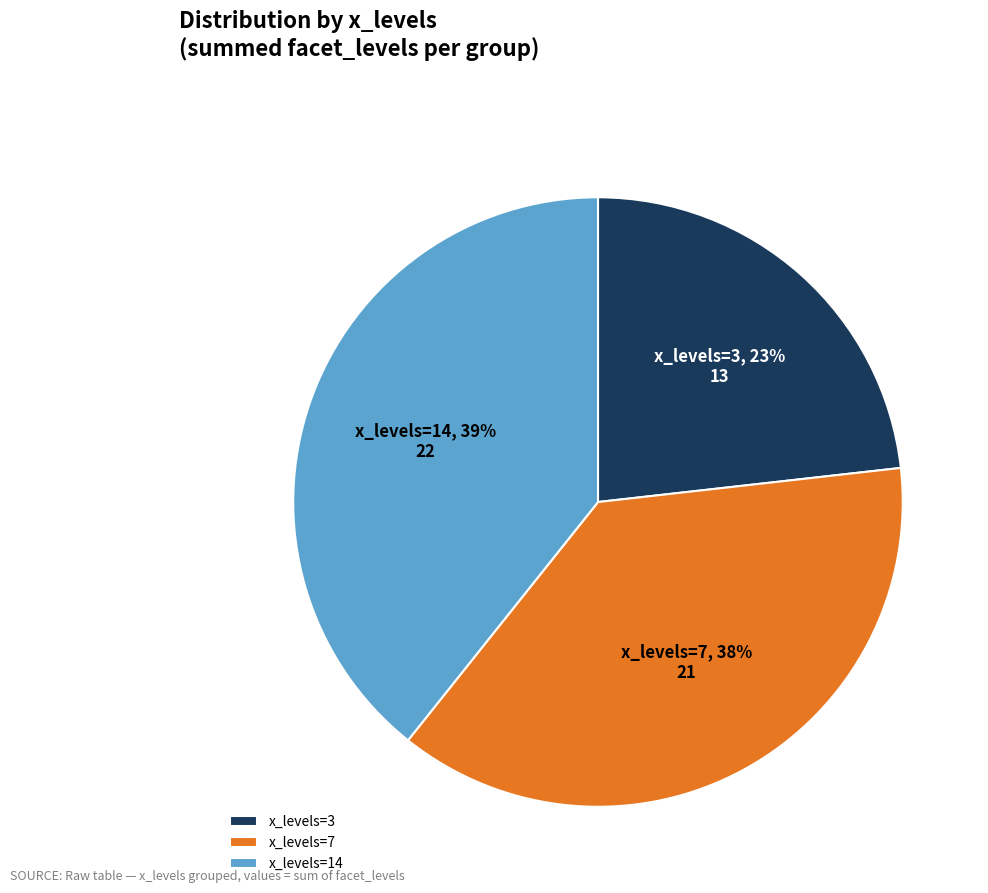

True or false: x_levels=7 accounts for 49% of the total.

False